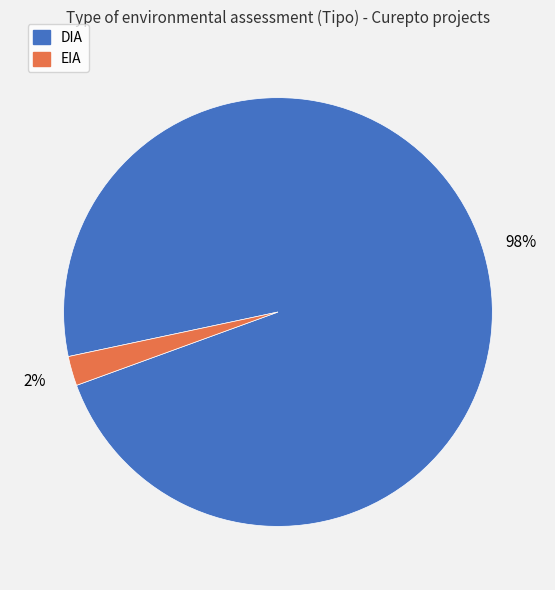

To the nearest percent, what portion does EIA represent?

2%